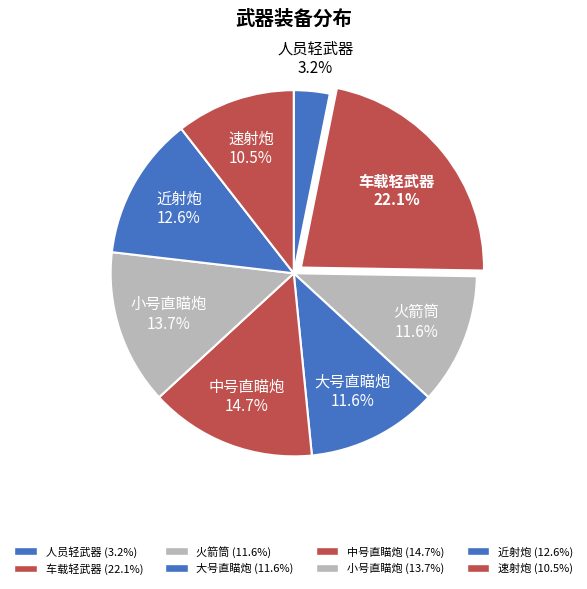

True or false: 中号直瞄炮 accounts for 21% of the total.

False